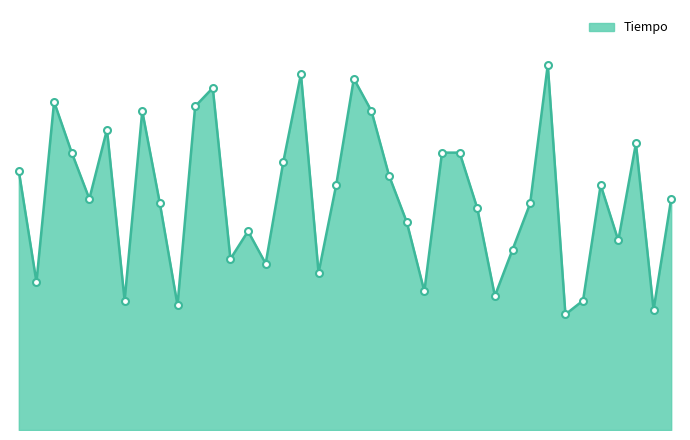

Reading left to right, list all the values displayed in this chart.

56	32	71	60	50	65	28	69	49	27	70	74	37	43	36	58	77	34	53	76	69	55	45	30	60	60	48	29	39	49	79	25	28	53	41	62	26	50